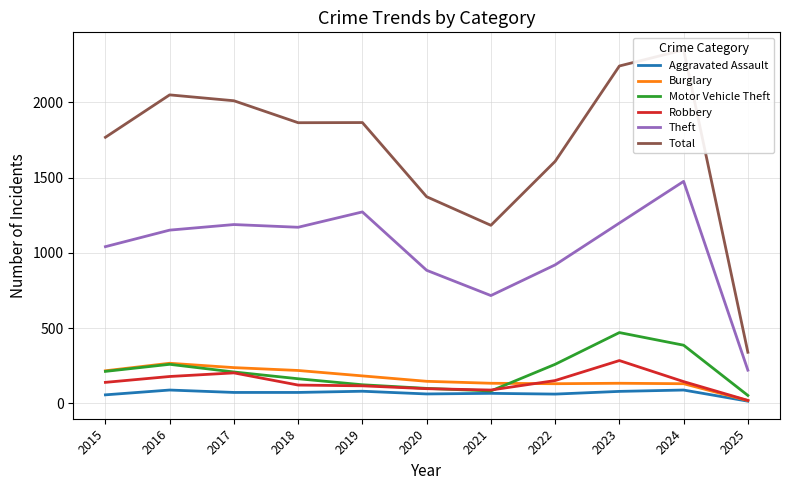

Rank the categories by Motor Vehicle Theft value from highest to lowest.

2023, 2024, 2016, 2022, 2015, 2017, 2018, 2019, 2020, 2021, 2025